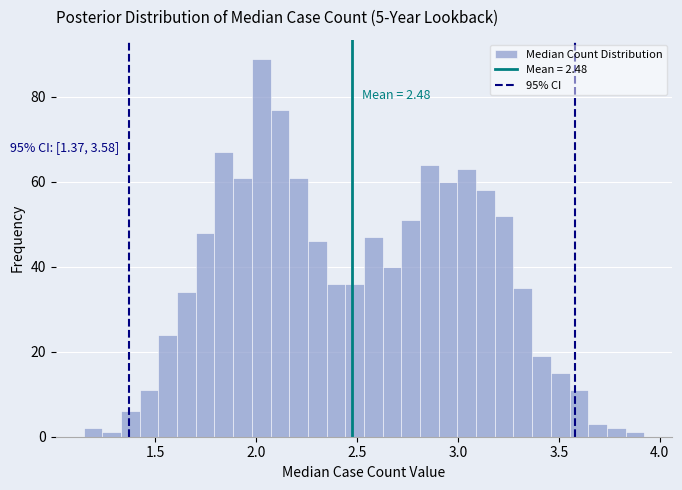

Read against the x-axis, roughly where is the centre of the tallest bar?

2.05